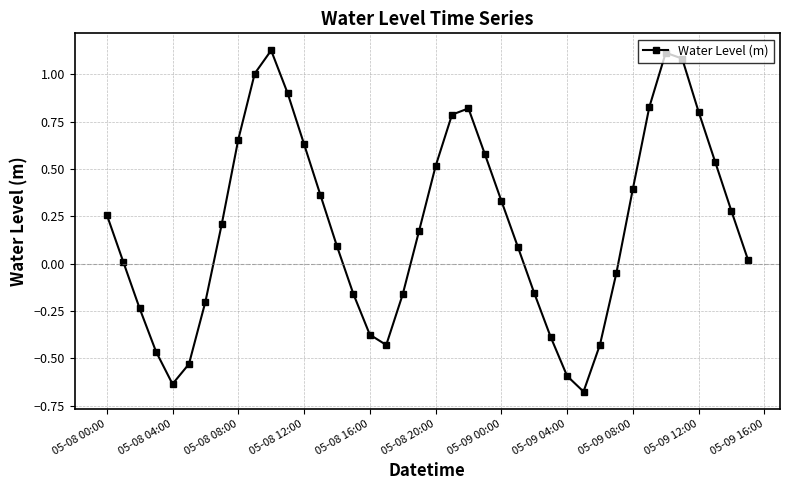

How many positive values are there?

25